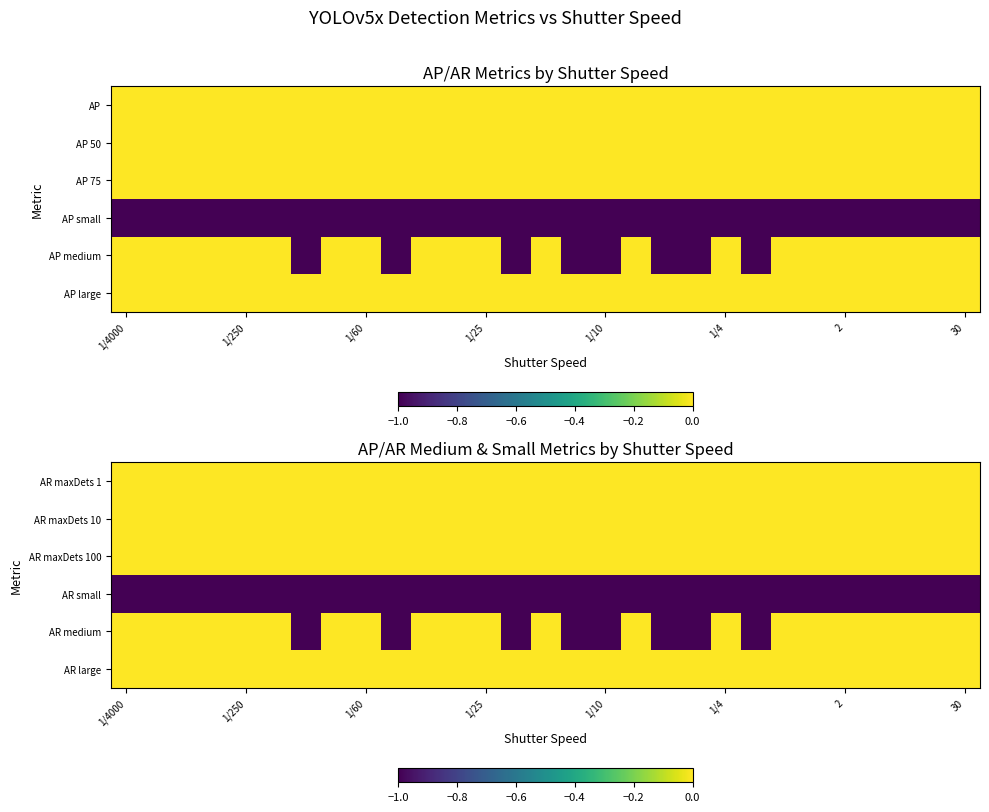

Which category has the lowest value in the AR small series?

1/4000